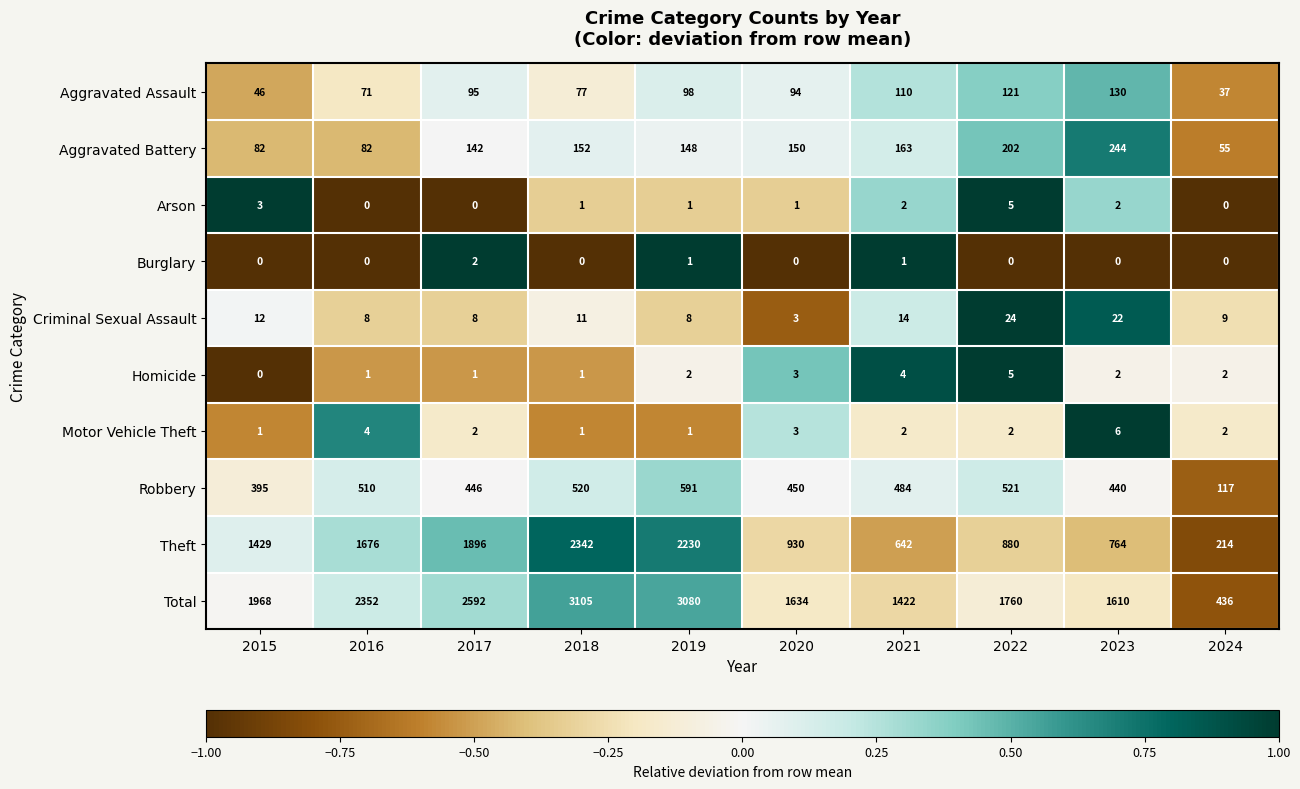

The value of Total at 2021 is 2343. True or false?

False